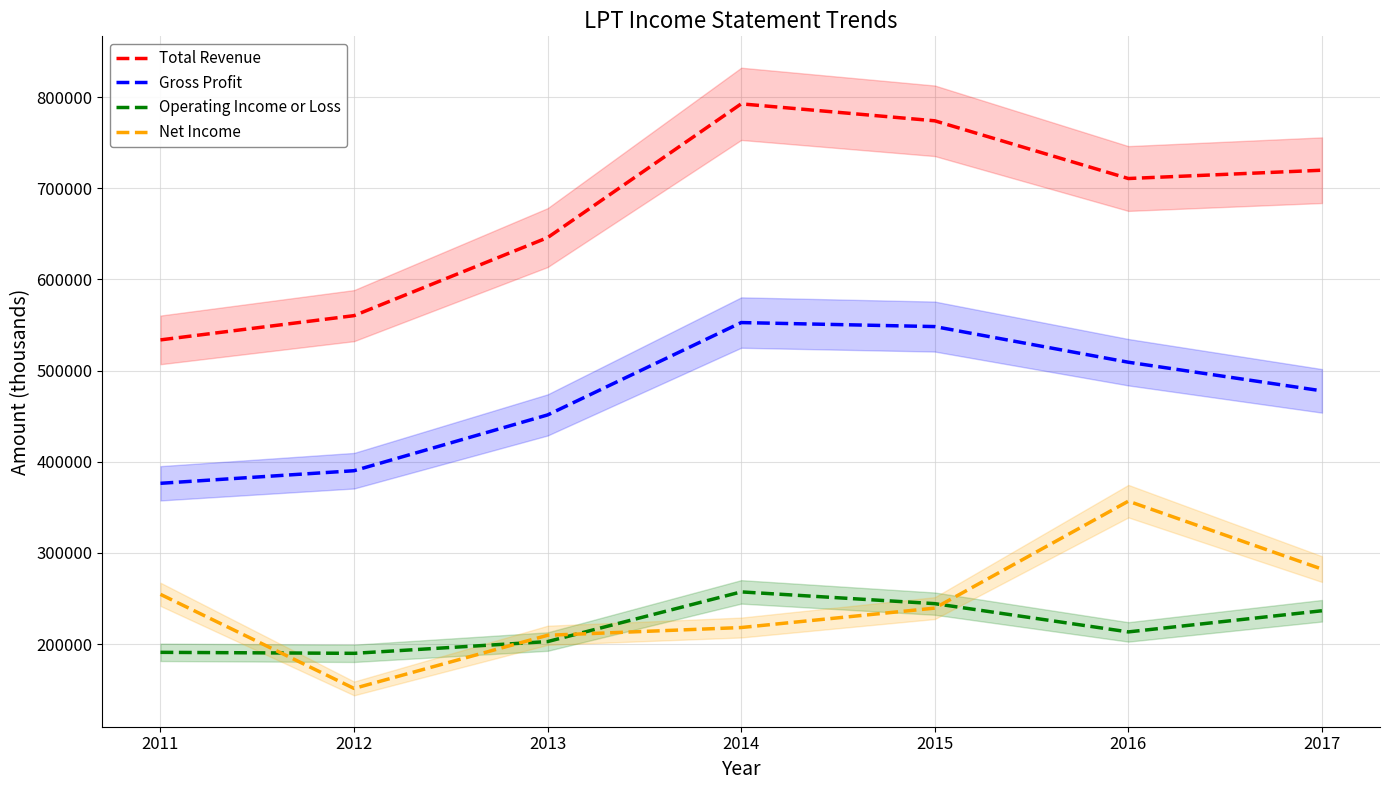

What is the value of the Gross Profit point at the 7th from the left?

477800